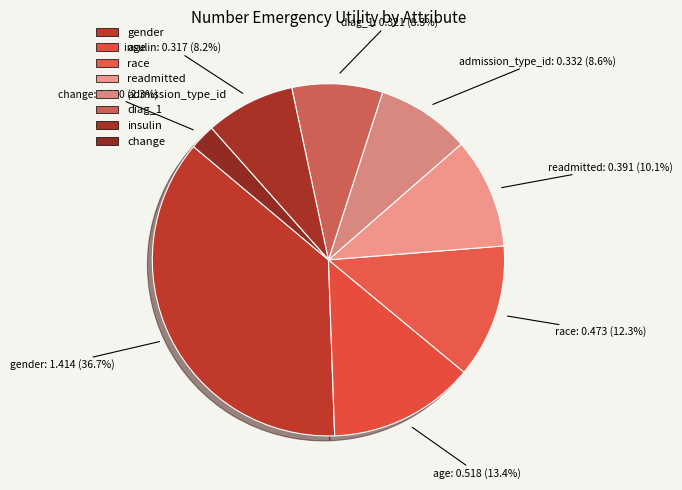

Is the sum of readmitted and age greater than half?

No